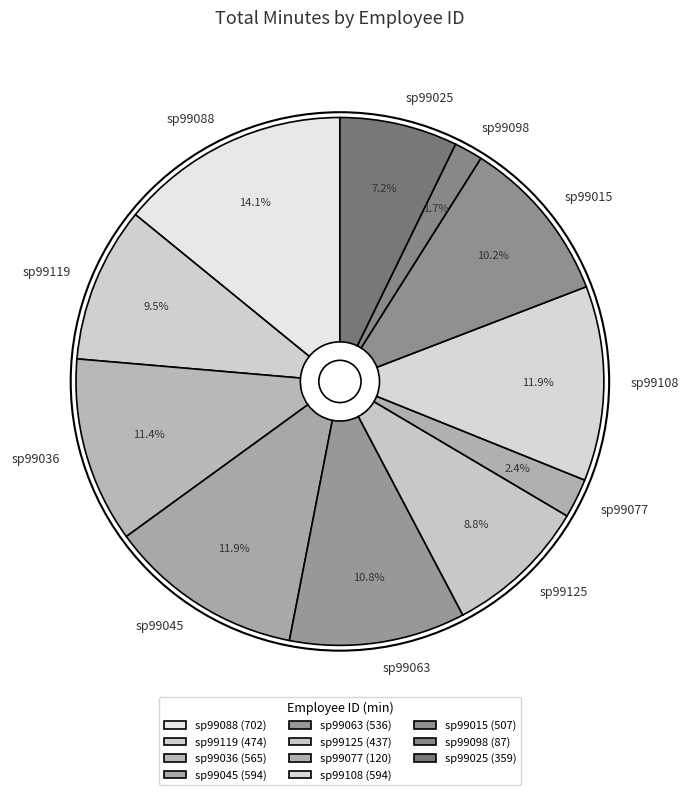

Is sp99036 the majority of the pie?

No